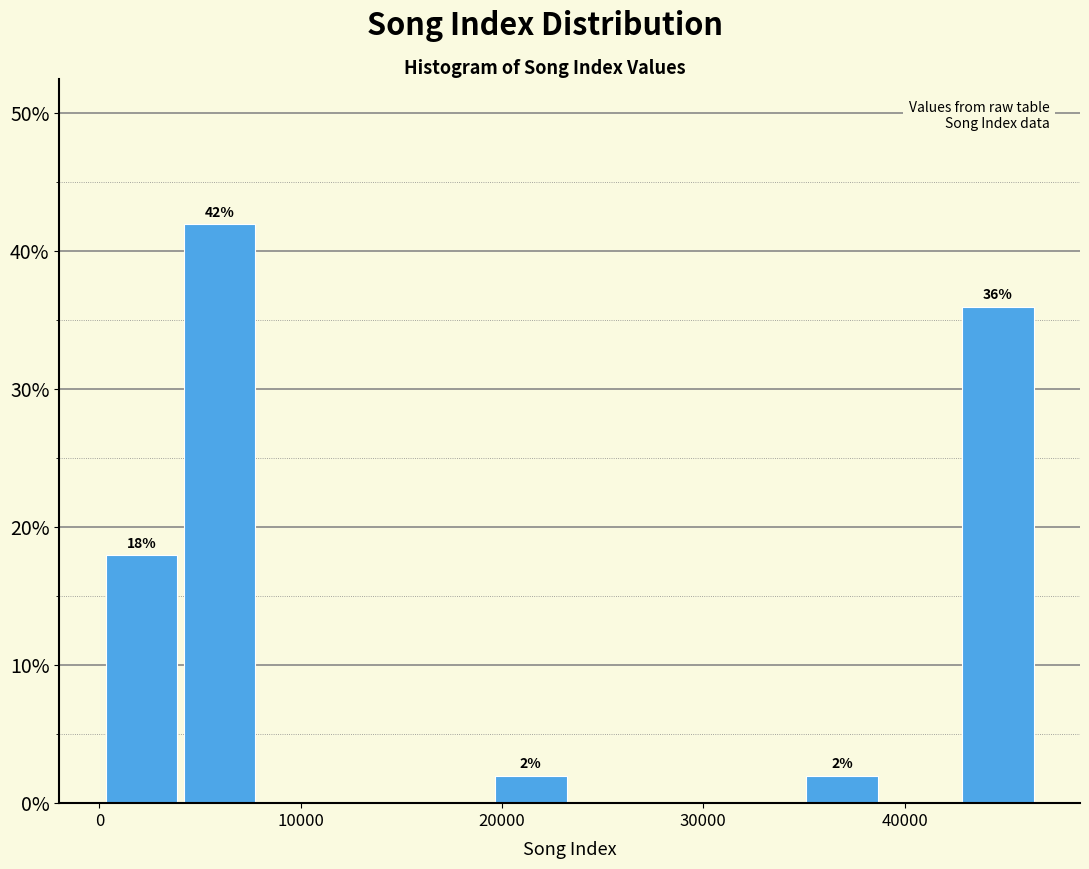

Around what value on the x-axis is the tallest bar? Give the approximate position of its centre, as read against the axis.

6000